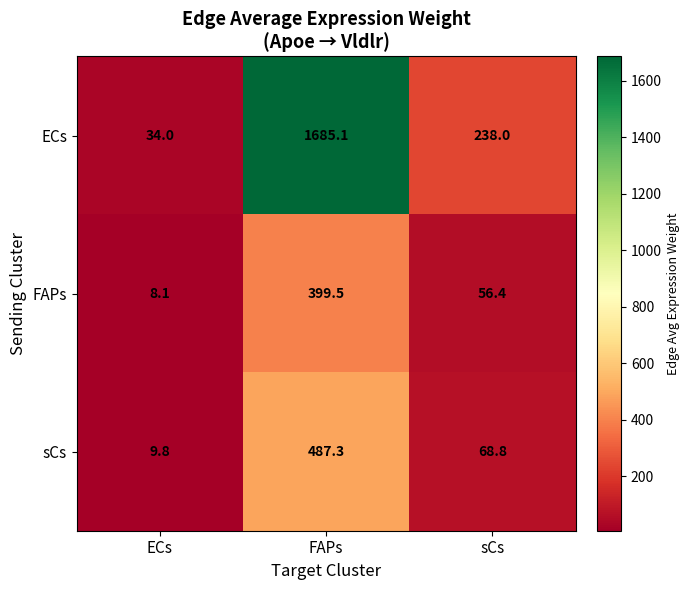

Which series has the largest total across all categories?

ECs